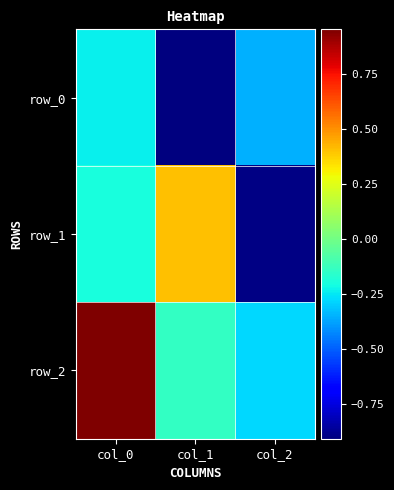

What is the difference between the maximum and second lowest values in the row_1 series?

0.6